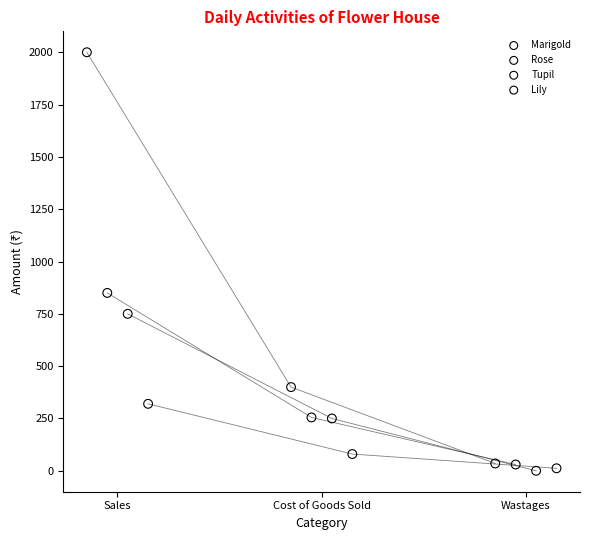

Which series contains the highest Y value?

Marigold